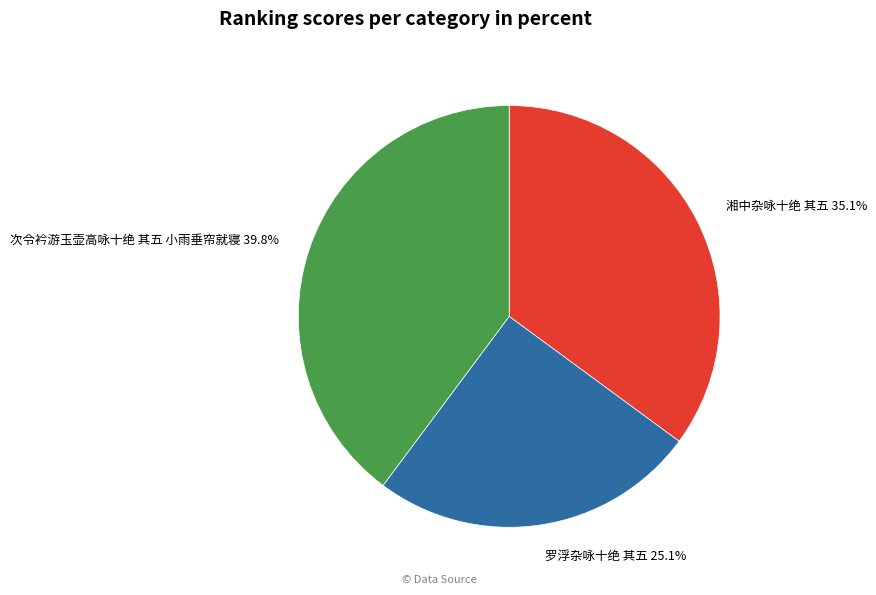

Combined, what portion of the pie is 罗浮杂咏十绝 其五 and 次令衿游玉壶高咏十绝 其五 小雨垂帘就寝?

64.9%